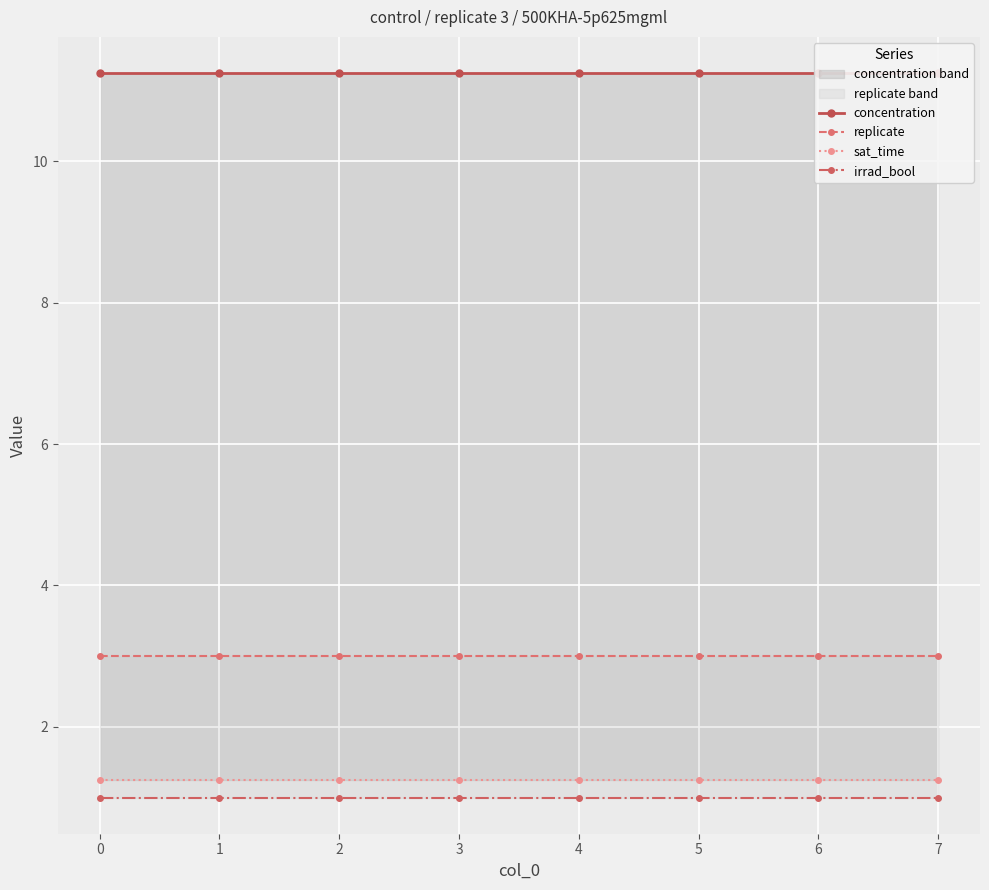

Which series changed the most between 4 and 7?

concentration